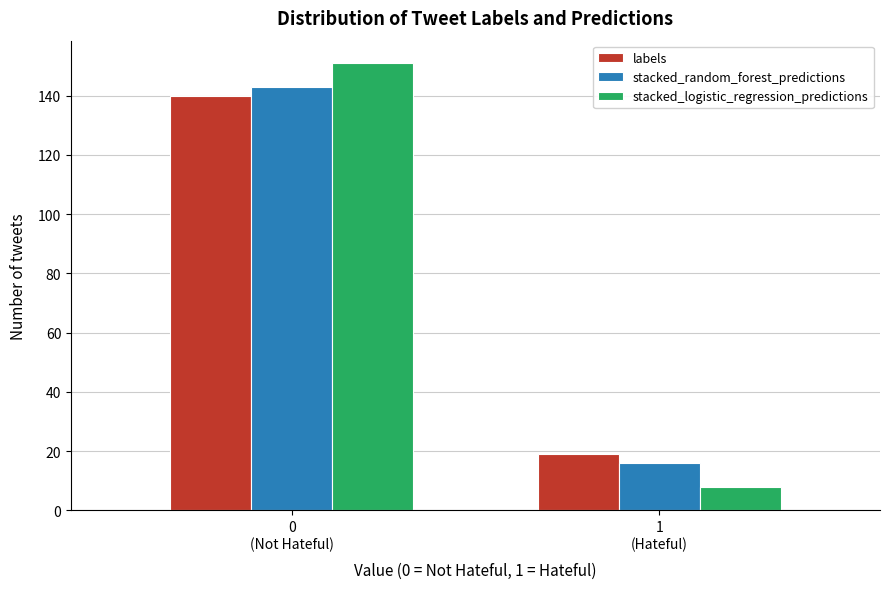

Reading left to right, what are all the values shown in this chart?

labels: 140	19
stacked_random_forest_predictions: 143	16
stacked_logistic_regression_predictions: 151	8